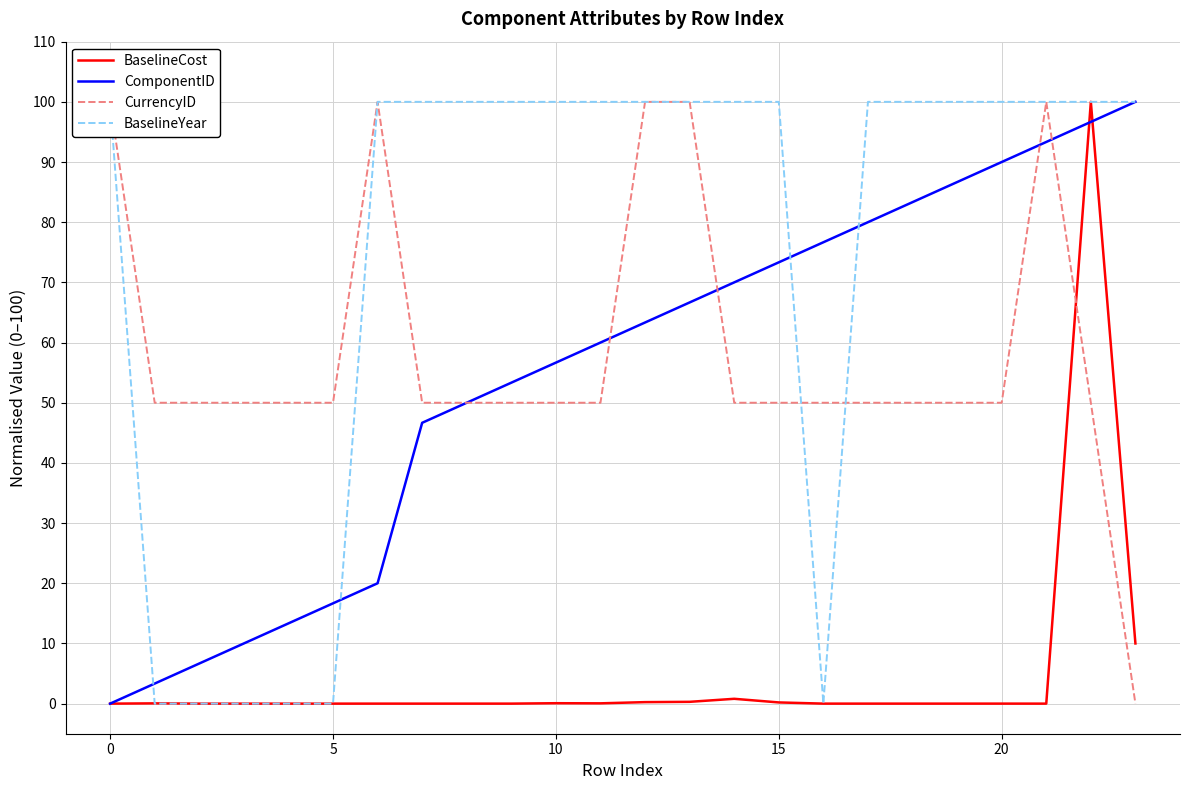

Where do BaselineCost and ComponentID first cross each other?

21 and 22